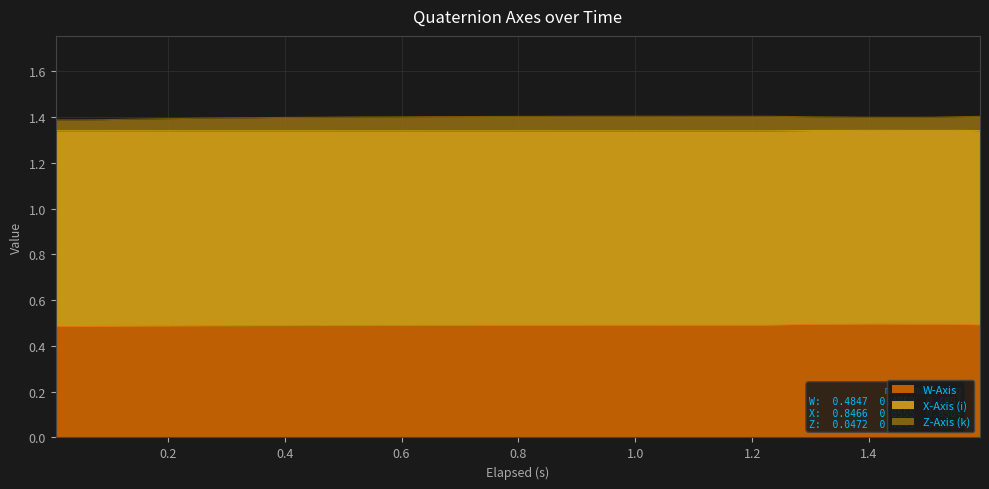

What is the maximum value for W-Axis?

0.5